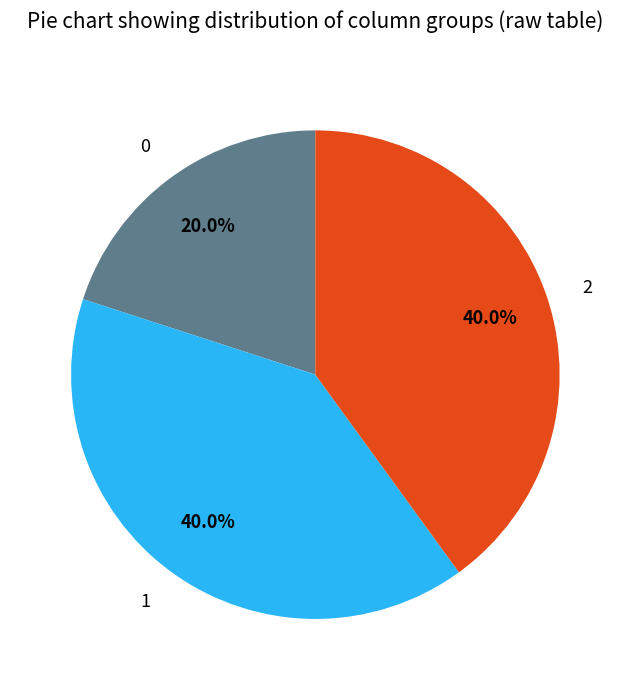

To the nearest percent, what percentage of the pie is 0?

20%